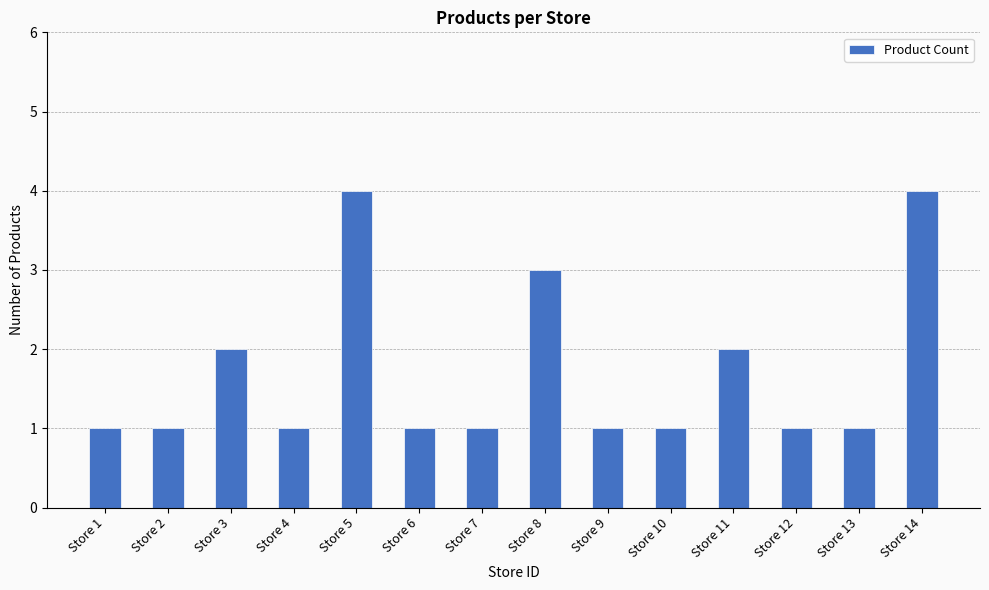

What is the difference between the maximum and minimum values?

3